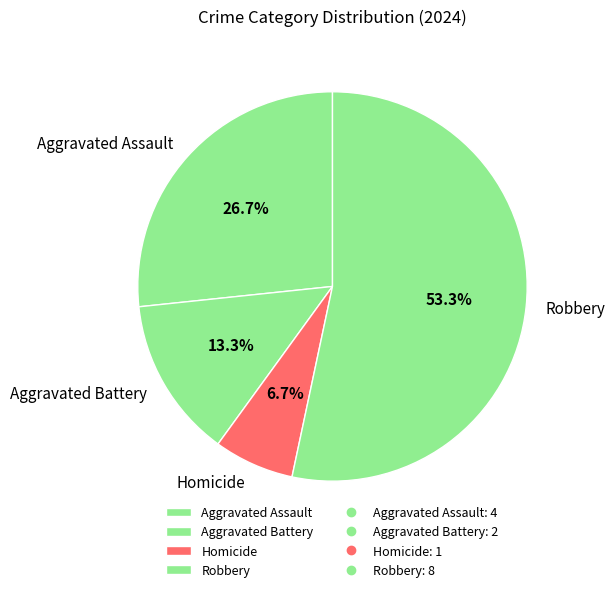

To the nearest percent, what portion does Homicide represent?

7%